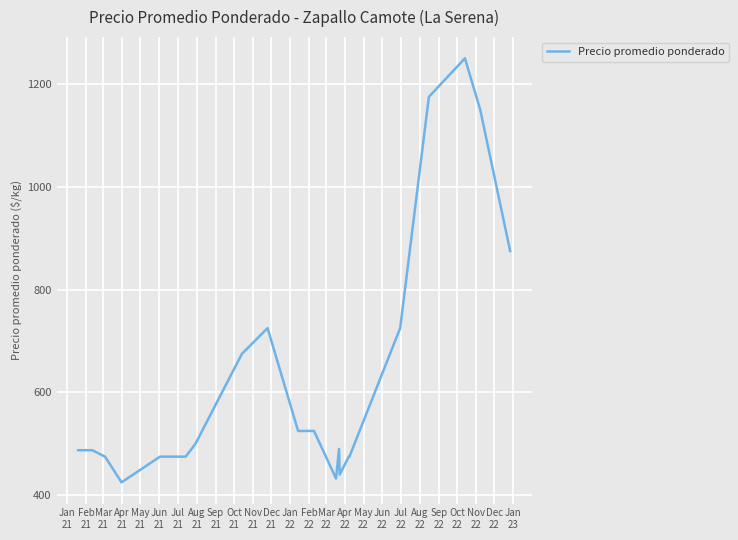

What is the maximum value shown in the chart?

1250.0